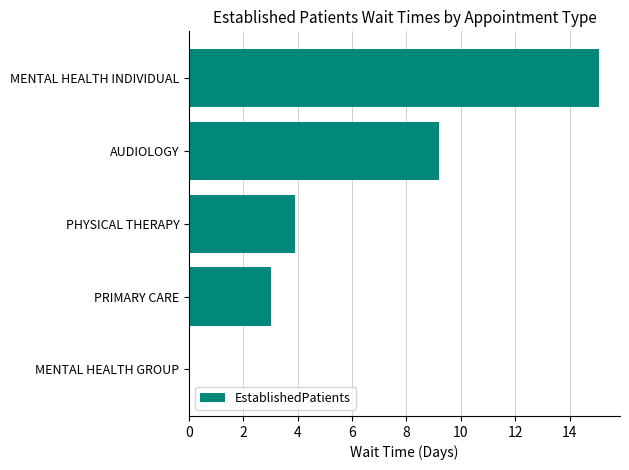

The chart shows a value of 4.0 at AUDIOLOGY. True or false?

False